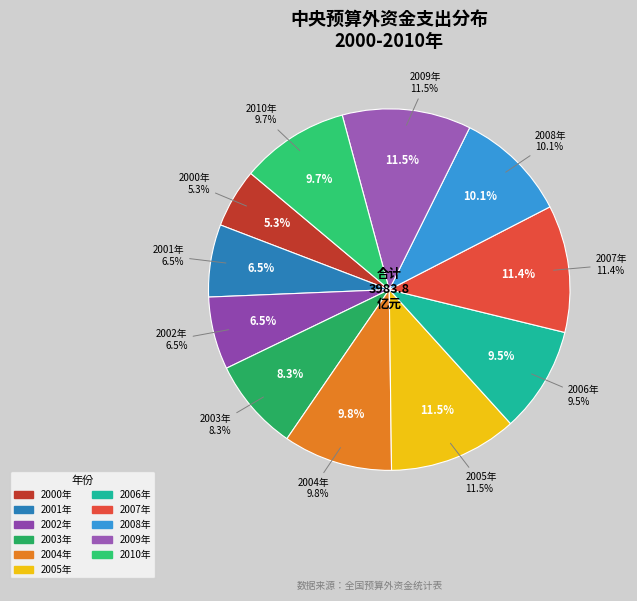

How many slices are in this pie chart?

11